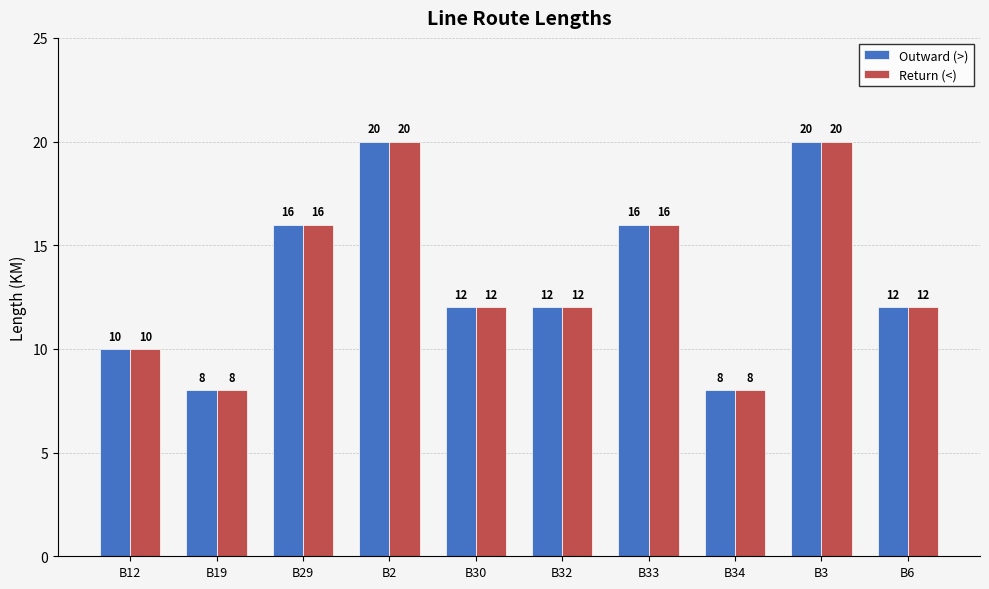

What is the maximum value for Return (<)?

20